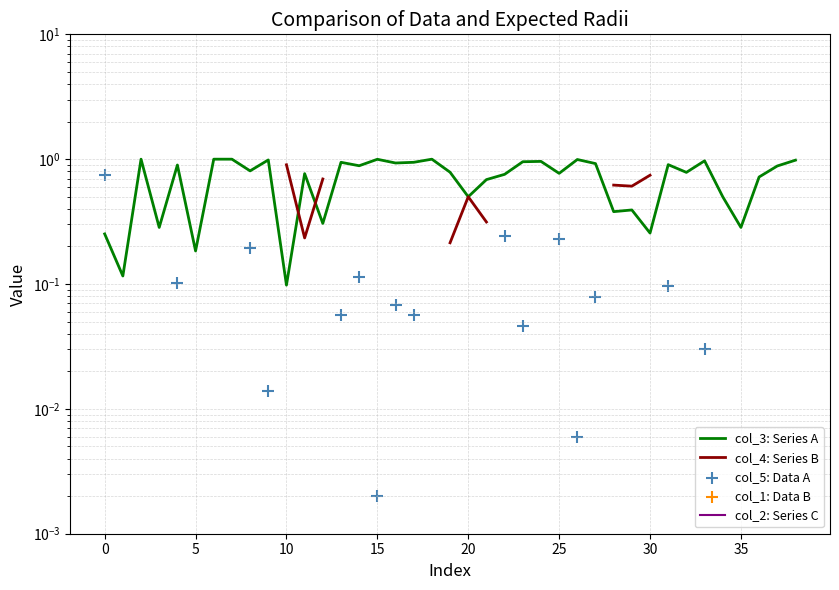

At how many categories does at least one series exceed 0?

39